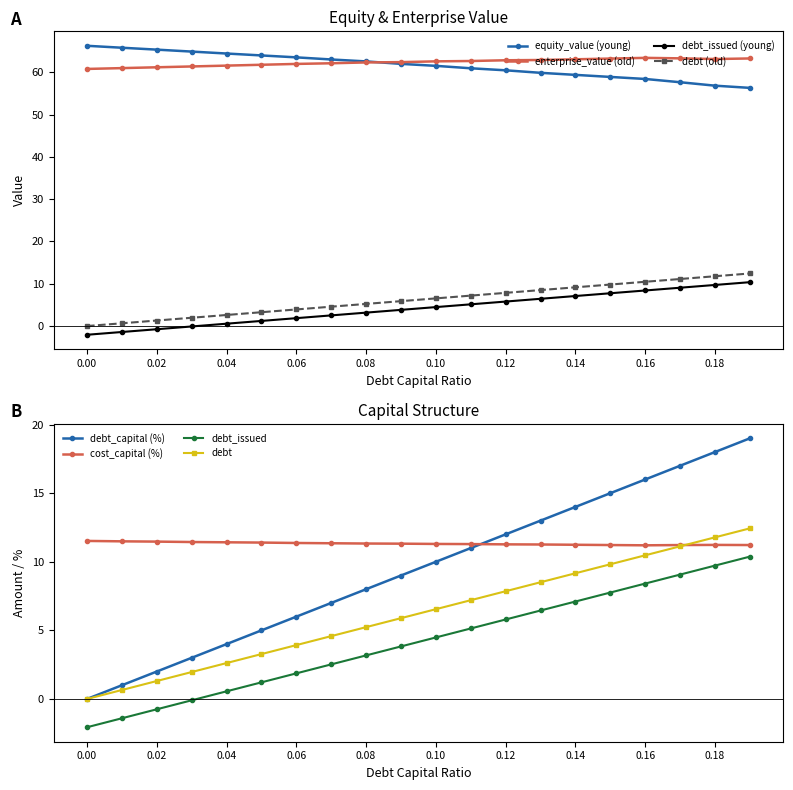

What is the label of the 16th point from the left?

0.15